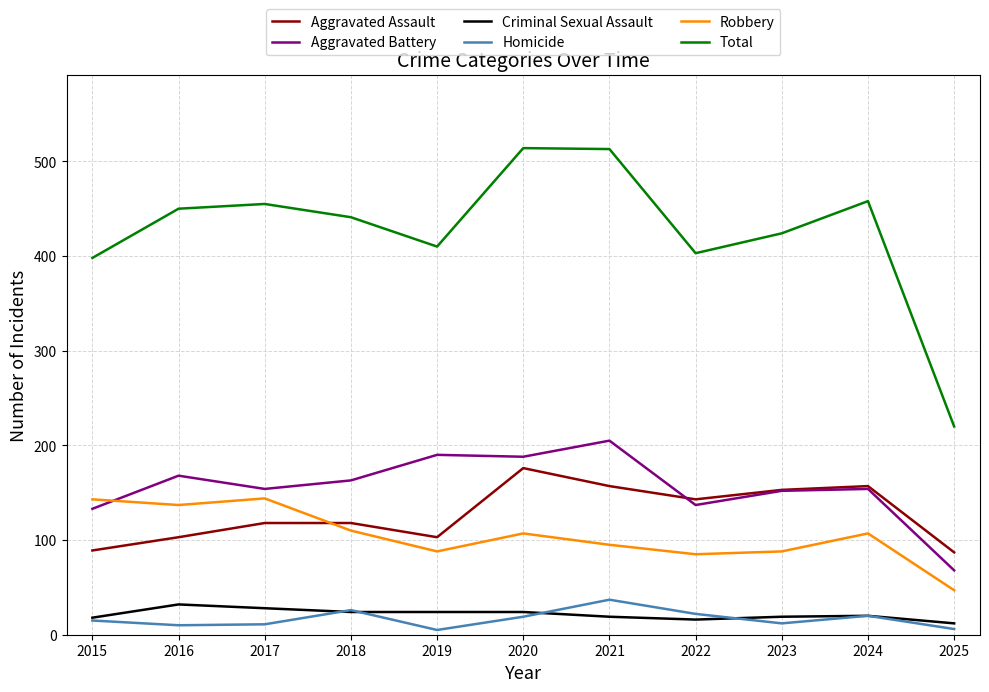

True or false: Criminal Sexual Assault and Aggravated Battery cross at least once.

False